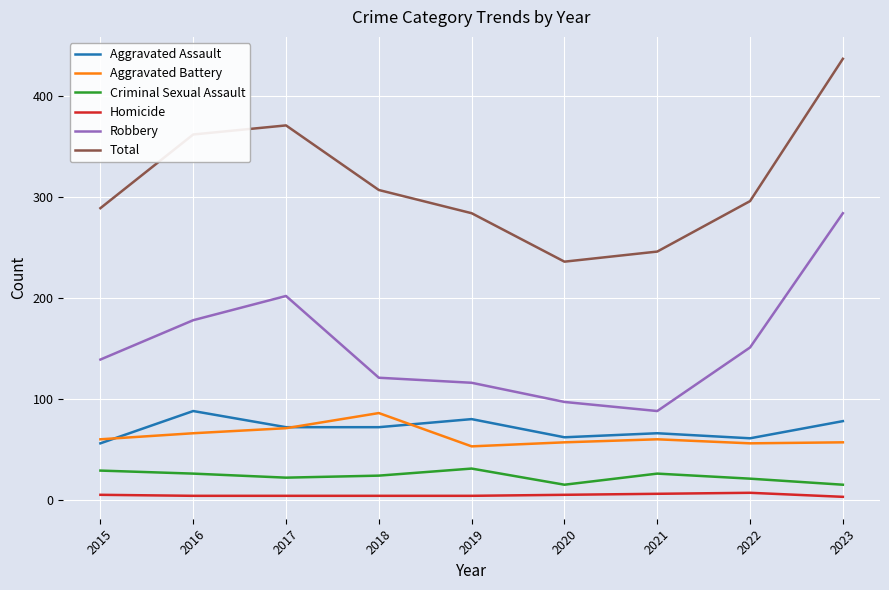

Does the chart display data point markers on the line(s)?

No